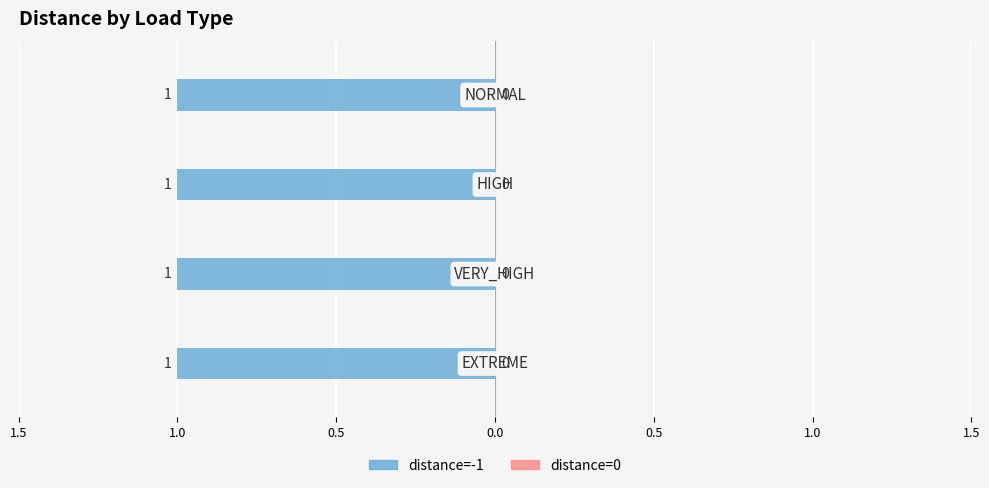

Rank the series by their maximum value, from lowest to highest.

distance=-1, distance=0